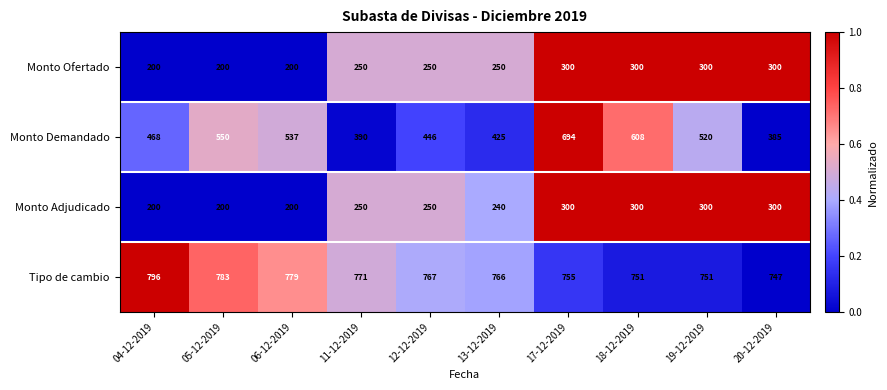

Which series has the widest spread of values?

Monto Demandado